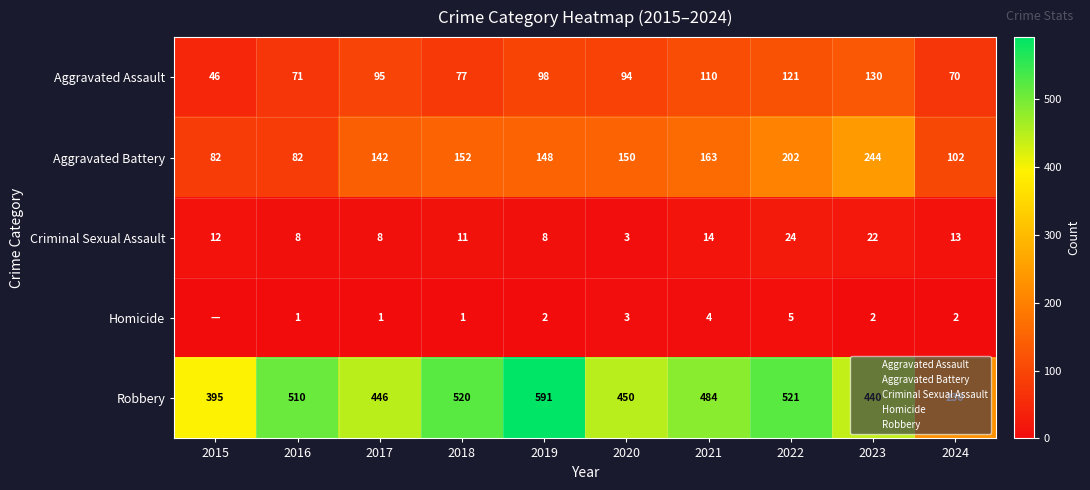

At which label is Homicide closest to 2?

2019